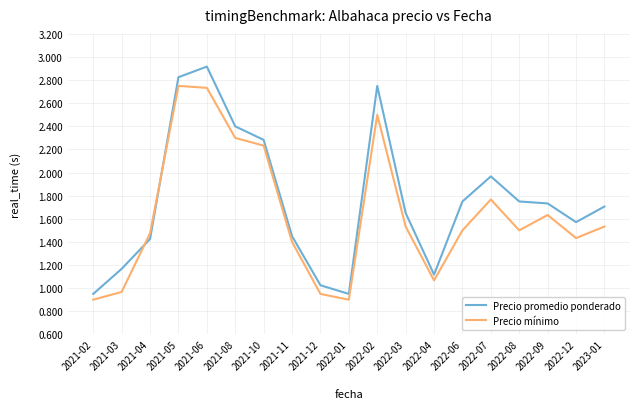

Does the chart have visible grid lines?

Yes